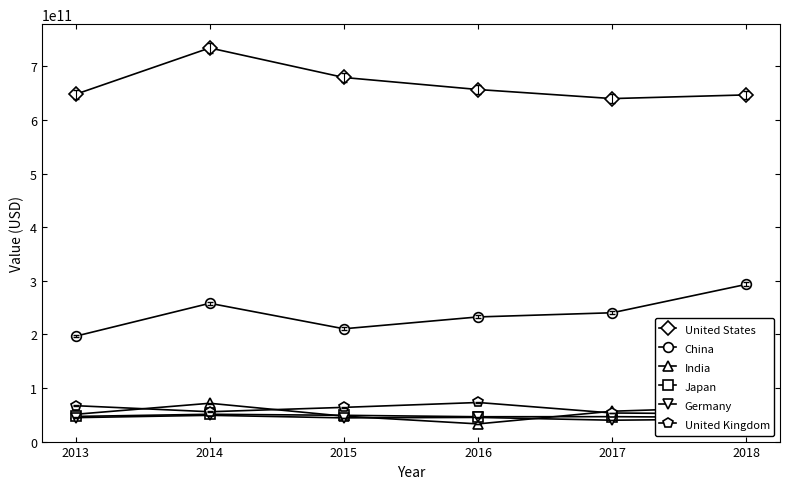

What is the sum of the Germany values at 2014 and 2016?

94106468626.8